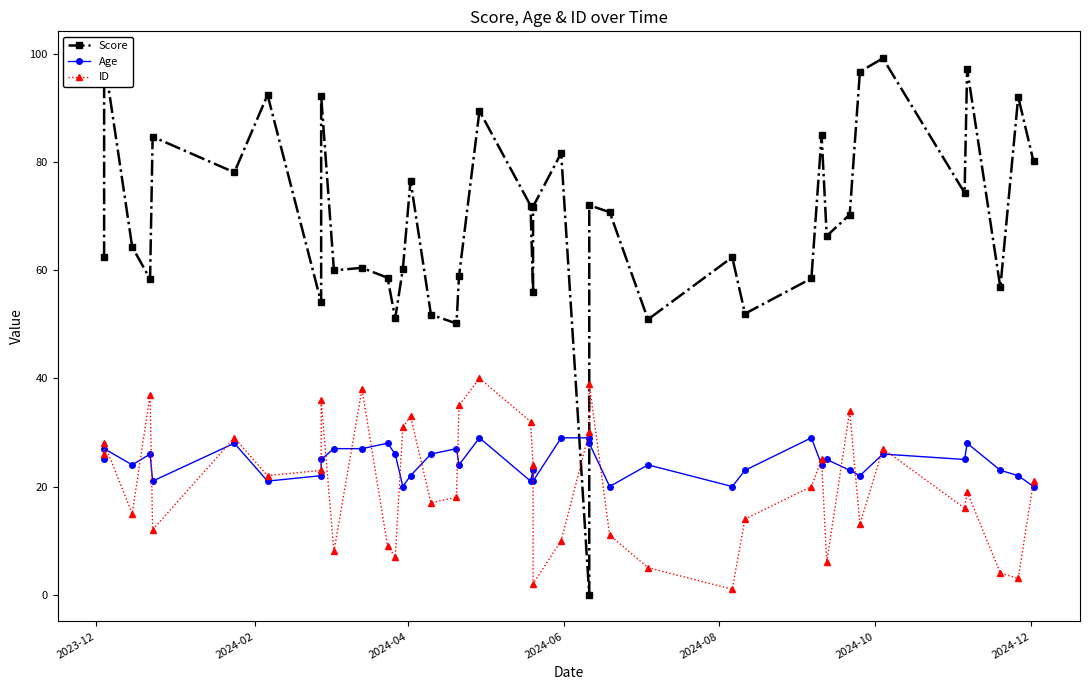

What are all the series names shown in the legend?

Score, Age, ID